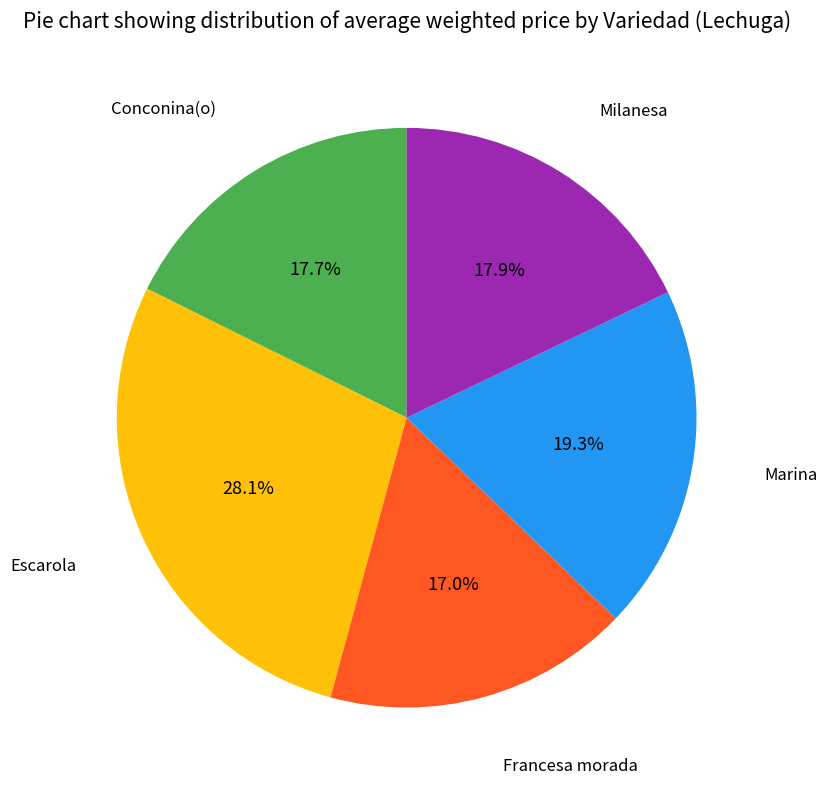

Is there any slice that represents more than half of the pie?

No